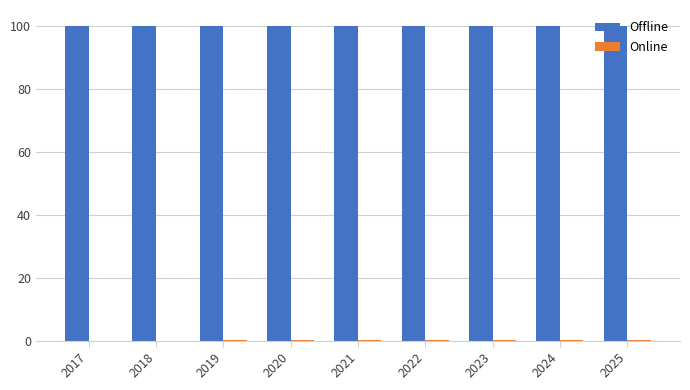

What is the maximum value for Offline?

100.0